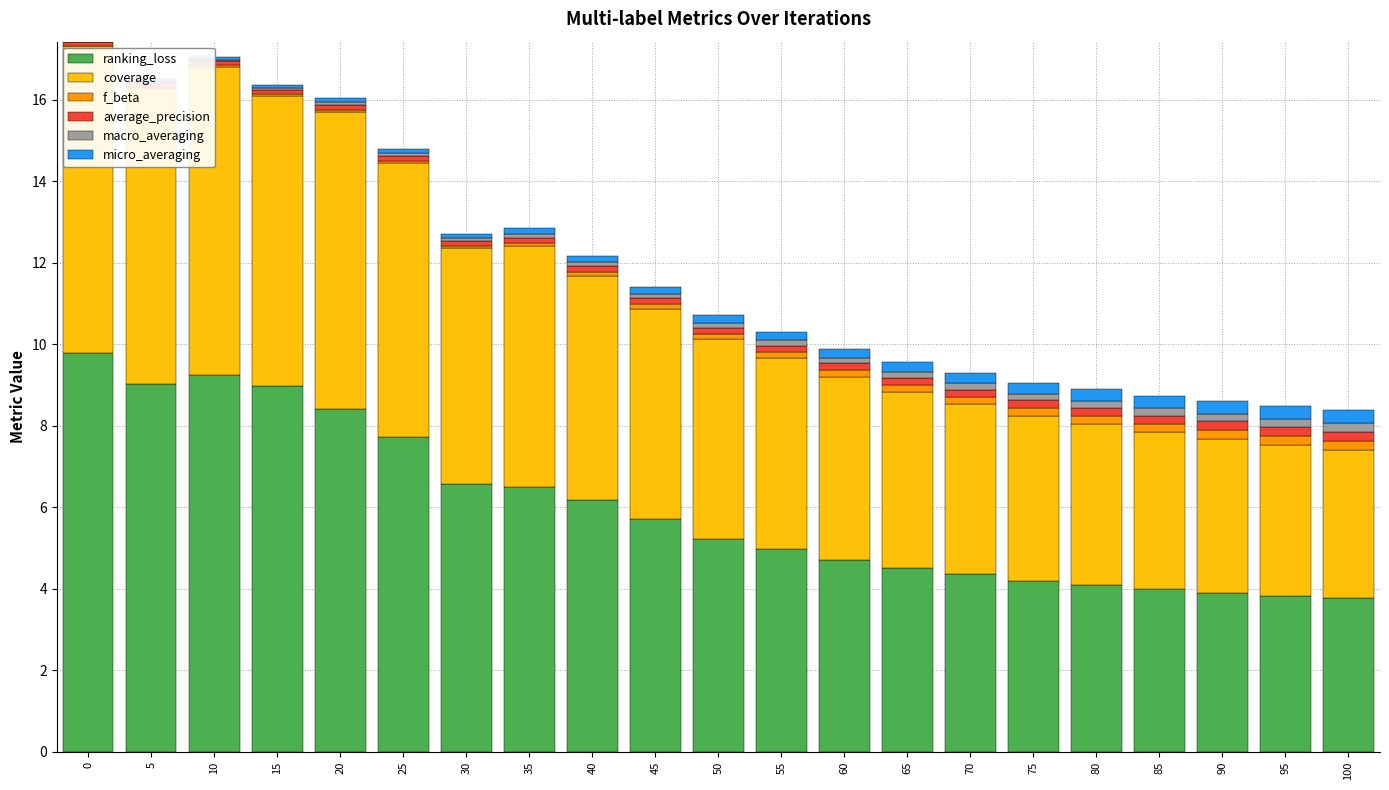

What is the total value across all series at 70?

9.3